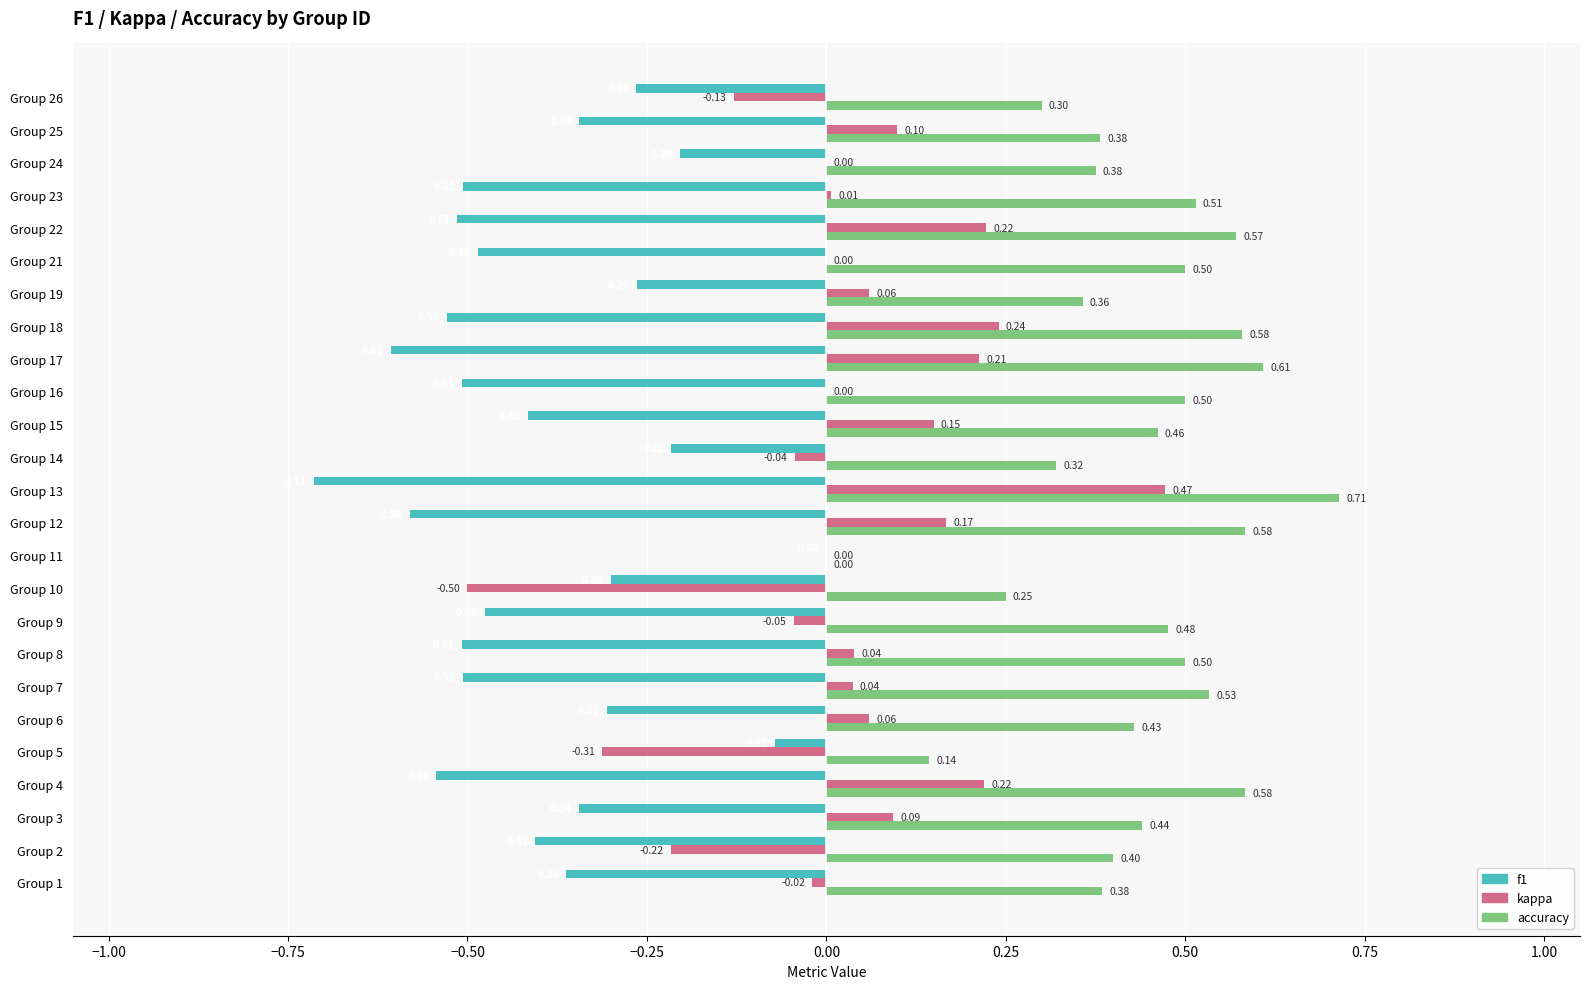

Which series has the largest total across all categories?

accuracy